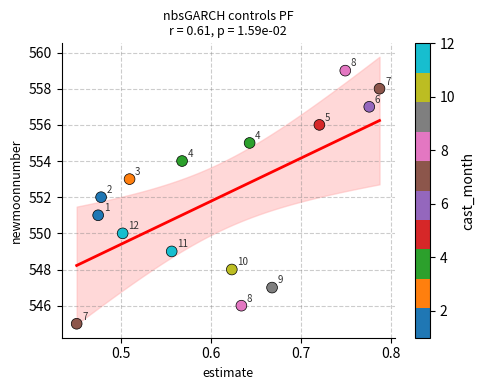

What Y value in the scatter plot is closest to 552?

552